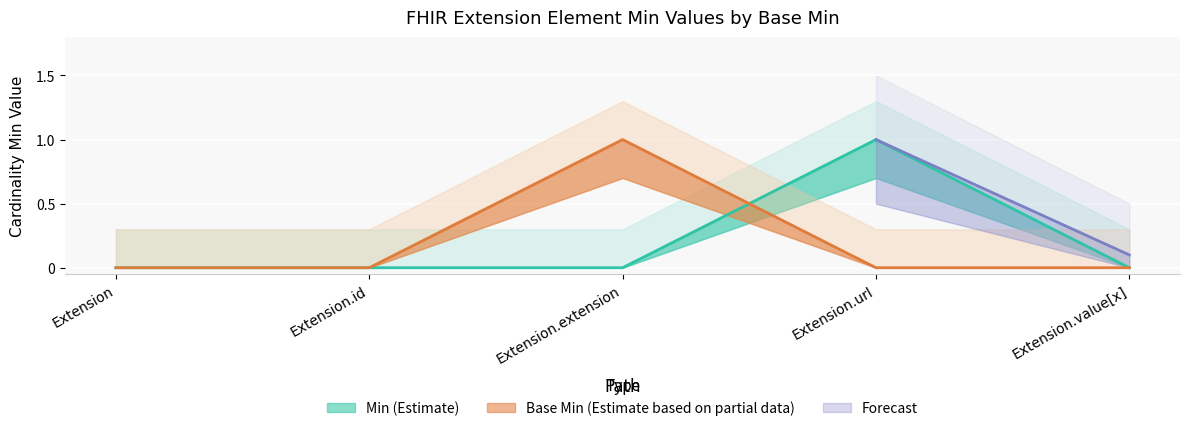

Between Extension.id and Extension.extension, which series saw the biggest shift?

Base Min